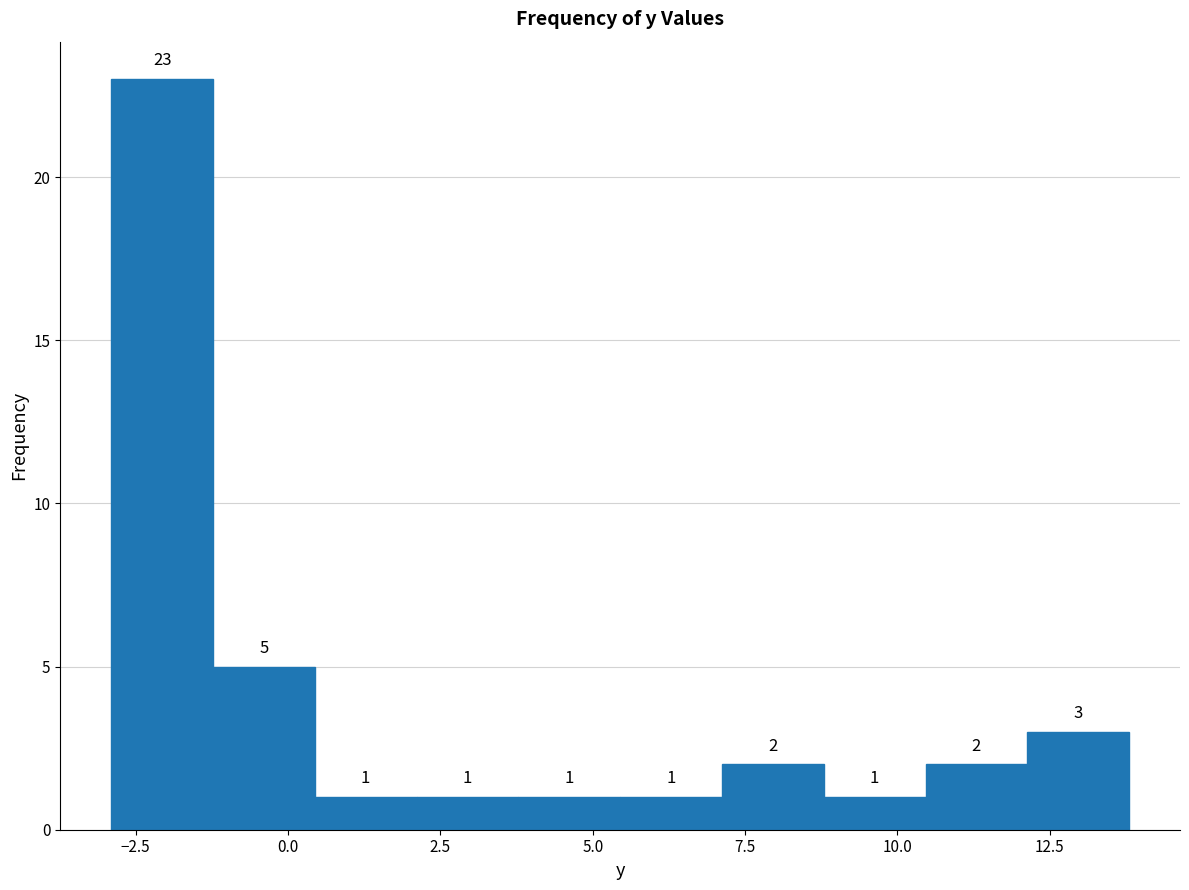

Read against the x-axis, roughly where is the centre of the tallest bar?

-2.0